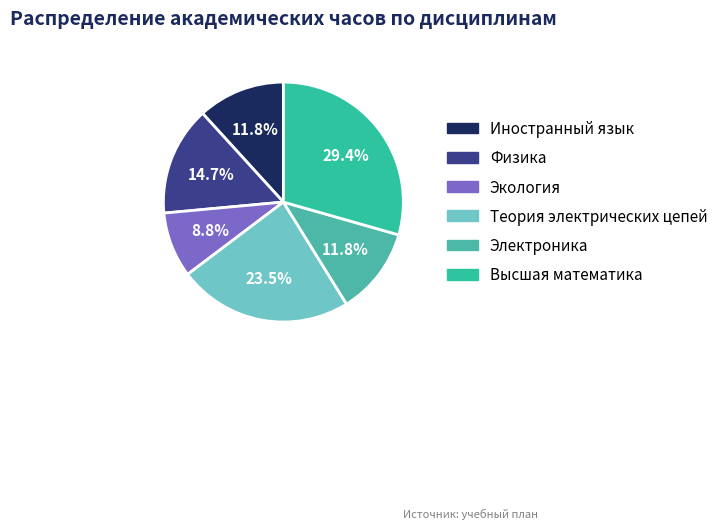

What is the largest slice in the pie chart?

Высшая математика